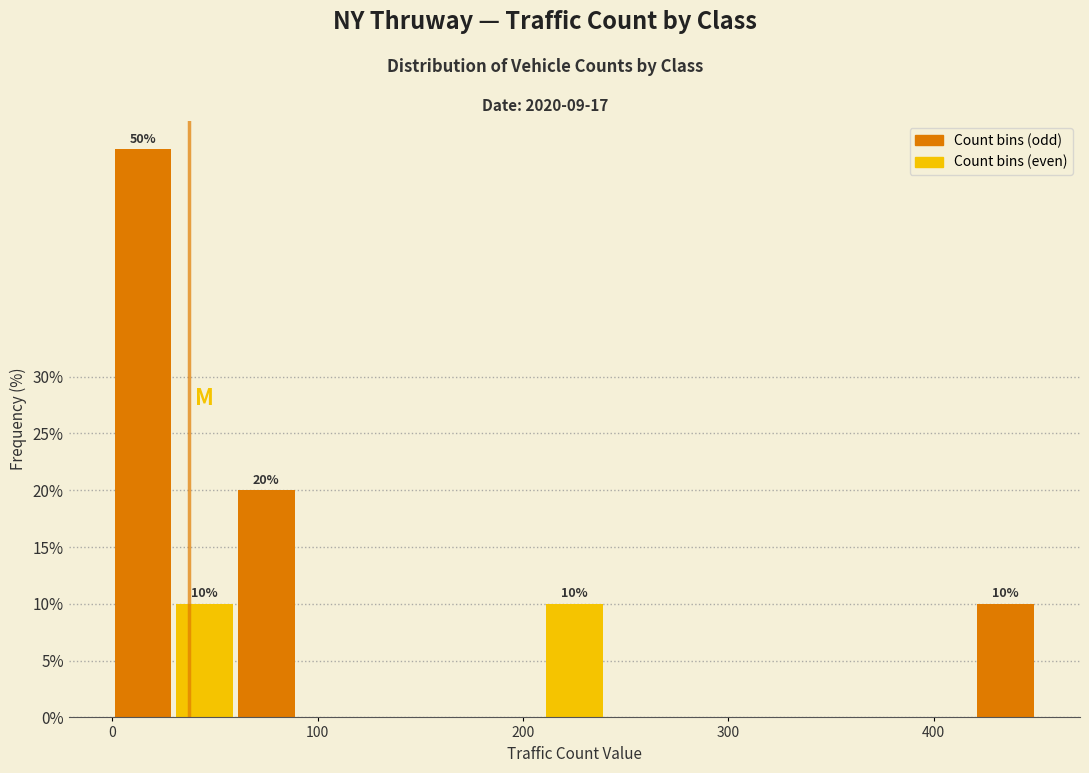

Read against the x-axis, roughly where is the centre of the tallest bar?

20